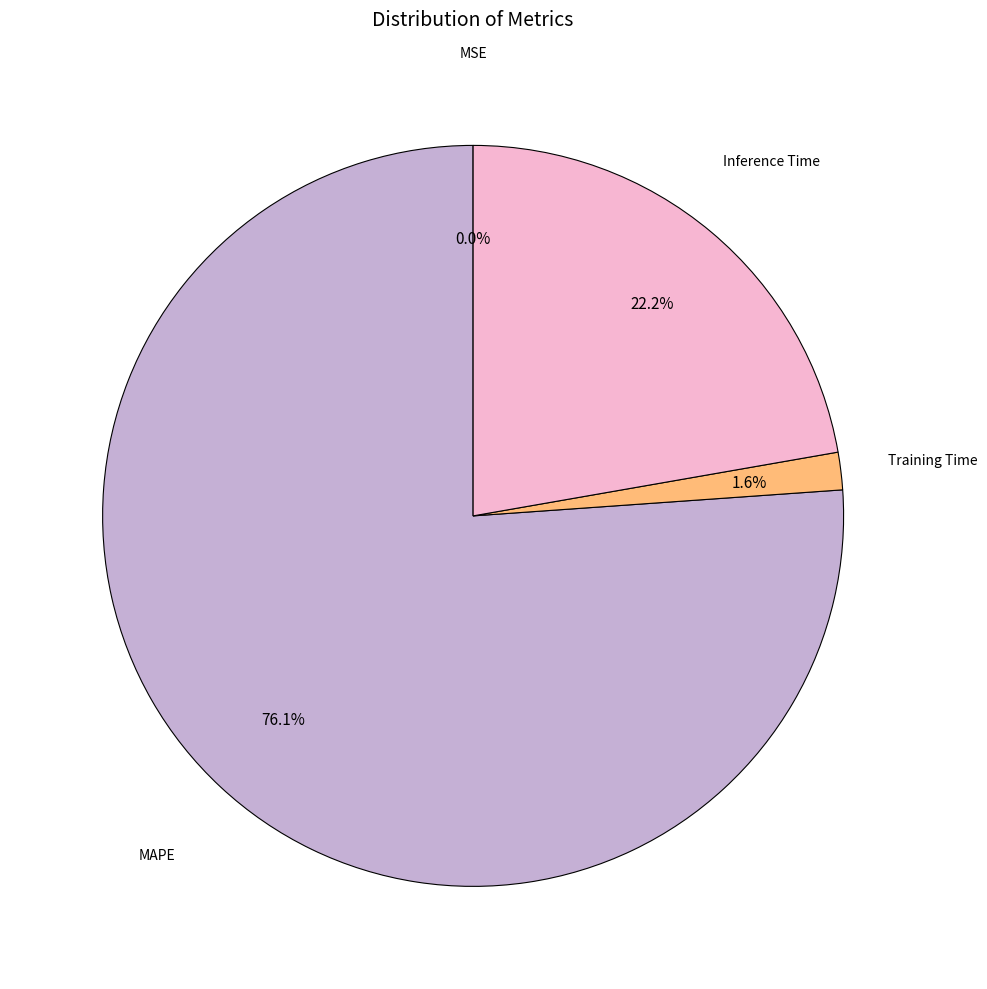

To the nearest percent, what is the difference between the largest and smallest slice percentages?

76%